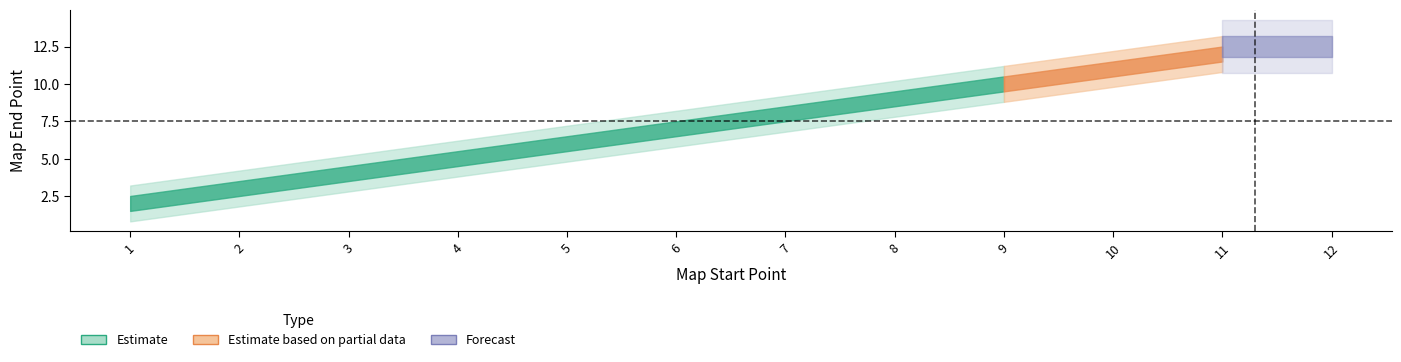

Where is the data nearest to the value 7?

6